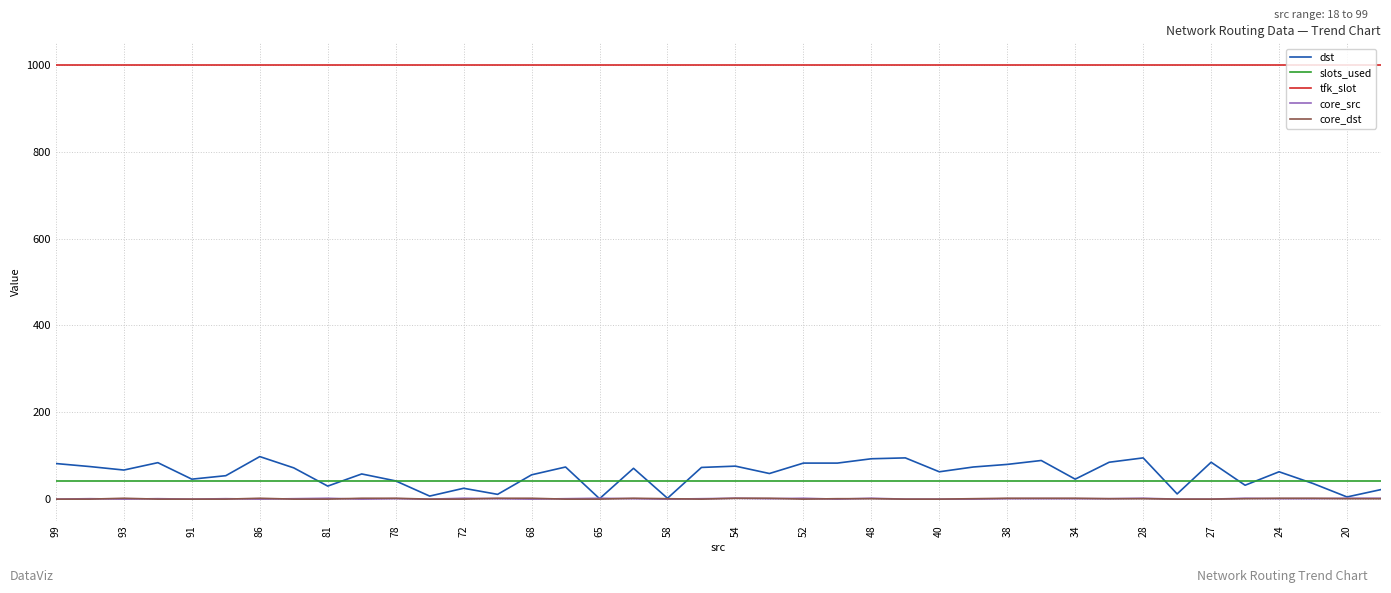

Which series has the largest total across all categories?

tfk_slot